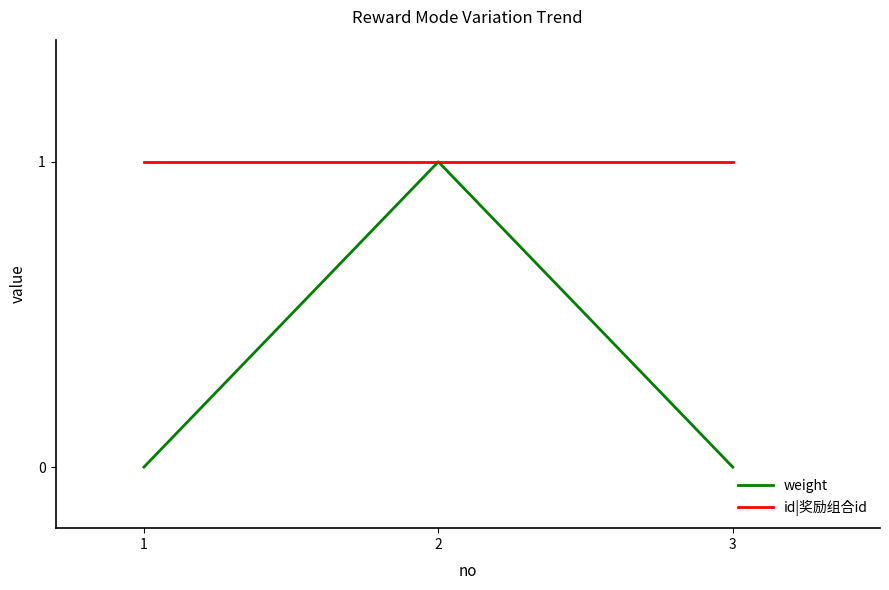

How many series are shown in this chart?

2